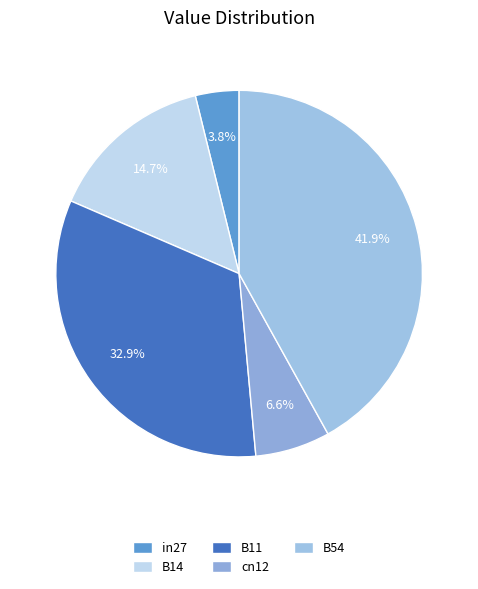

Is the sum of B14 and B11 greater than half?

No